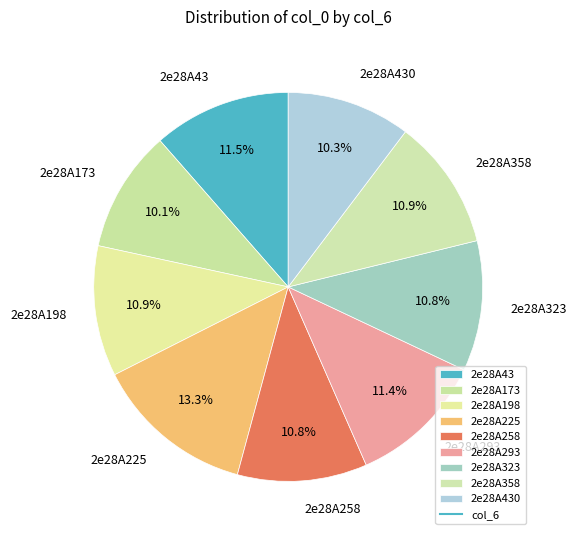

What is the ratio of the value at 2e28A258 to the value at 2e28A225?

0.8